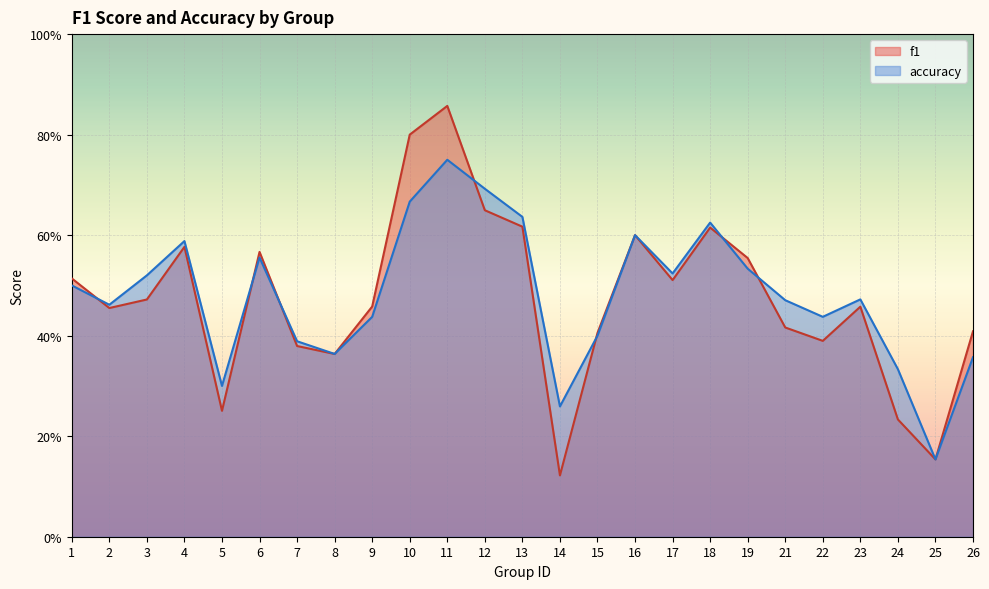

At which category does f1 reach its first local peak?

4